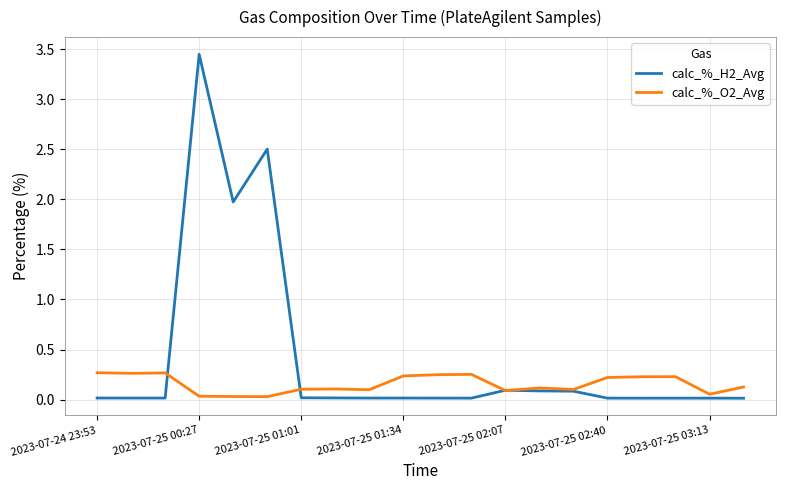

Which series has the largest total across all categories?

calc_%_H2_Avg